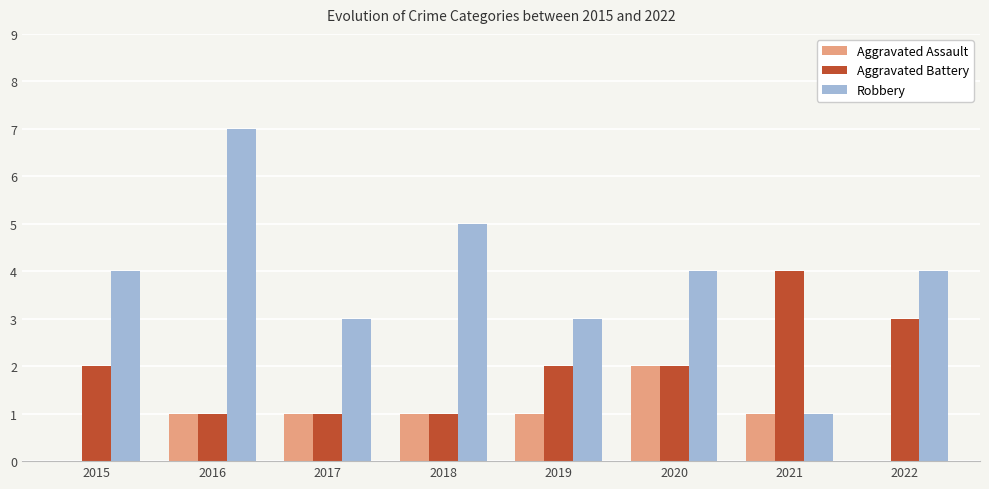

Reading left to right, list all the values displayed in this chart.

Aggravated Assault: 0	1	1	1	1	2	1	0
Aggravated Battery: 2	1	1	1	2	2	4	3
Robbery: 4	7	3	5	3	4	1	4